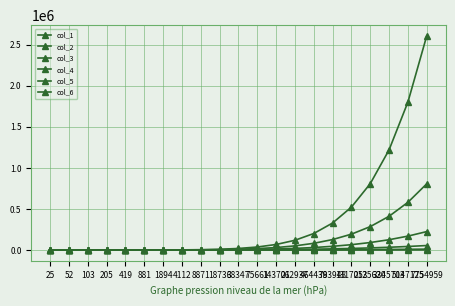

True or false: col_5 and col_4 intersect in this chart.

False